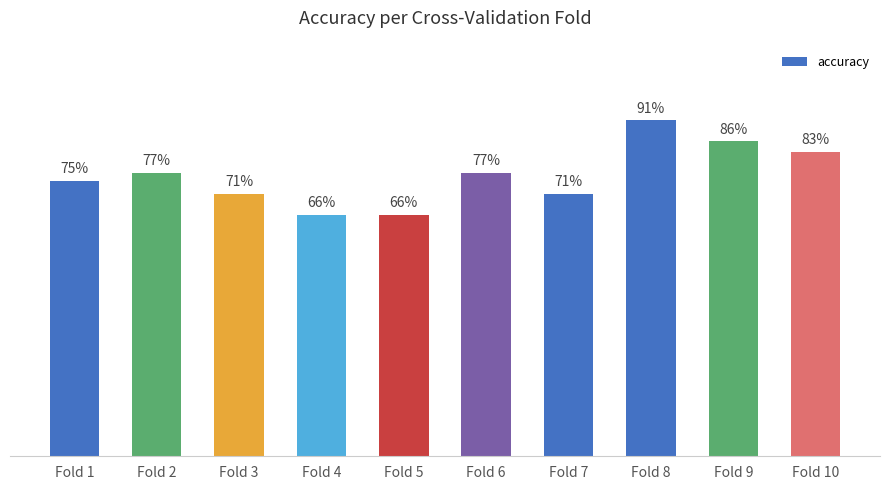

Which label corresponds to the smallest value in the chart?

Fold 4